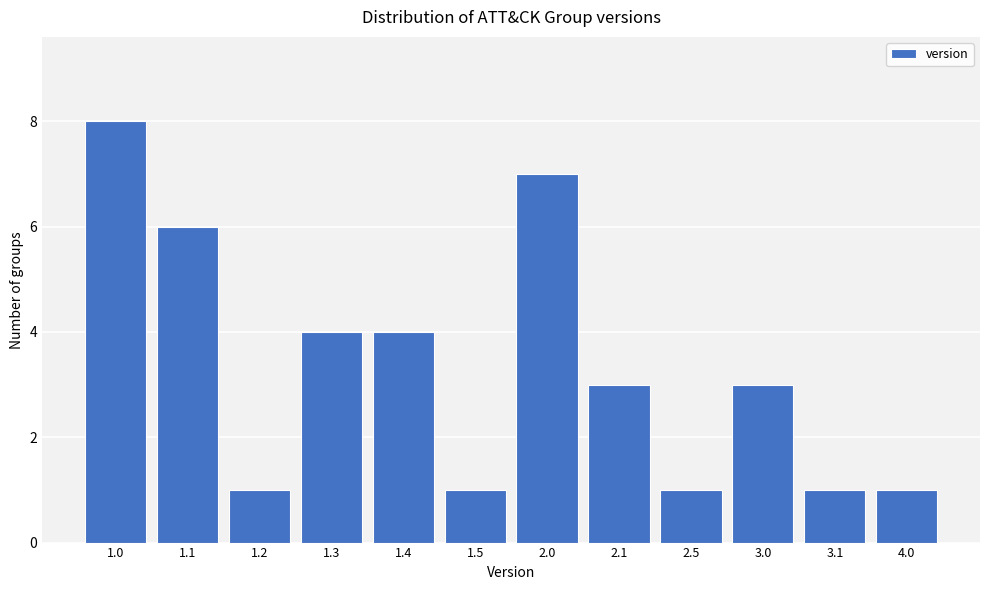

Reading left to right, list all the values displayed in this chart.

8	6	1	4	4	1	7	3	1	3	1	1